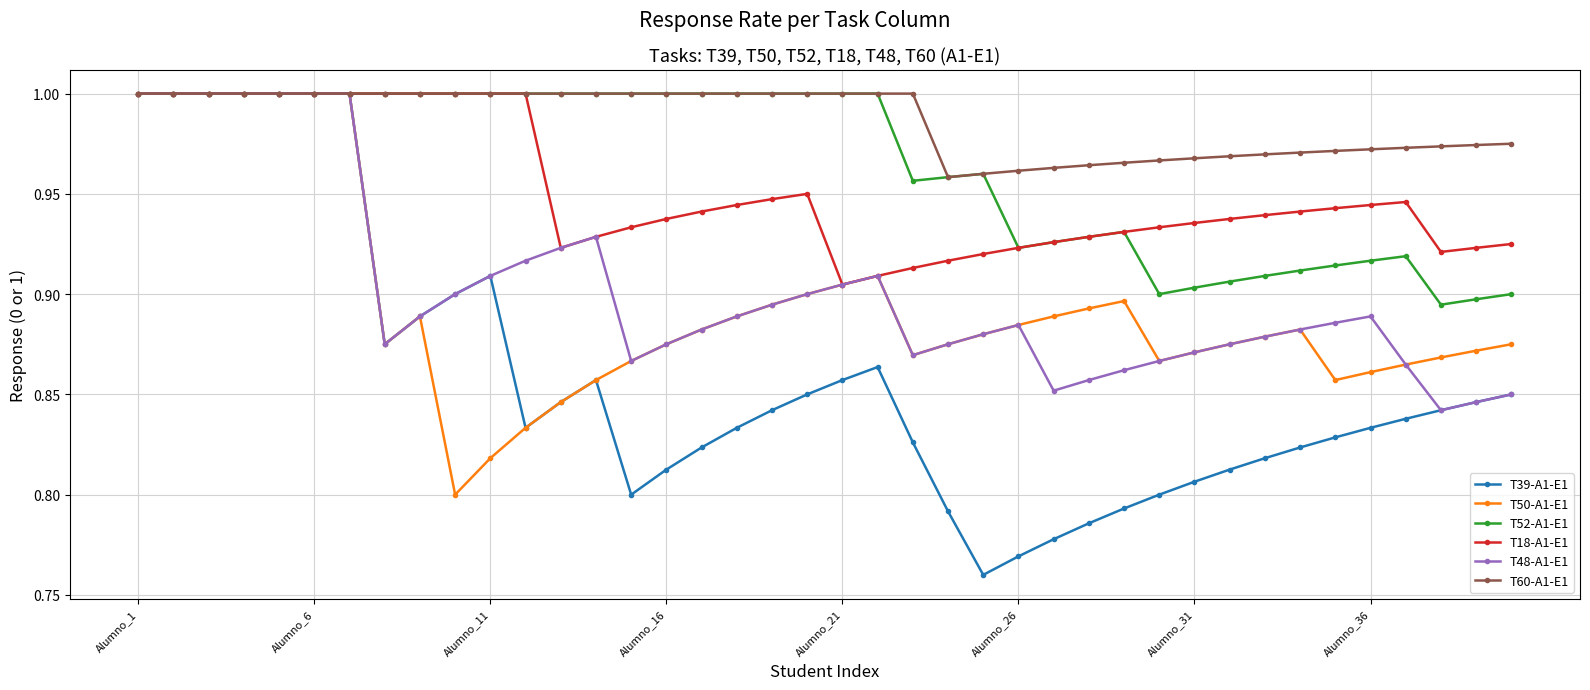

How many lines are shown in the chart?

6